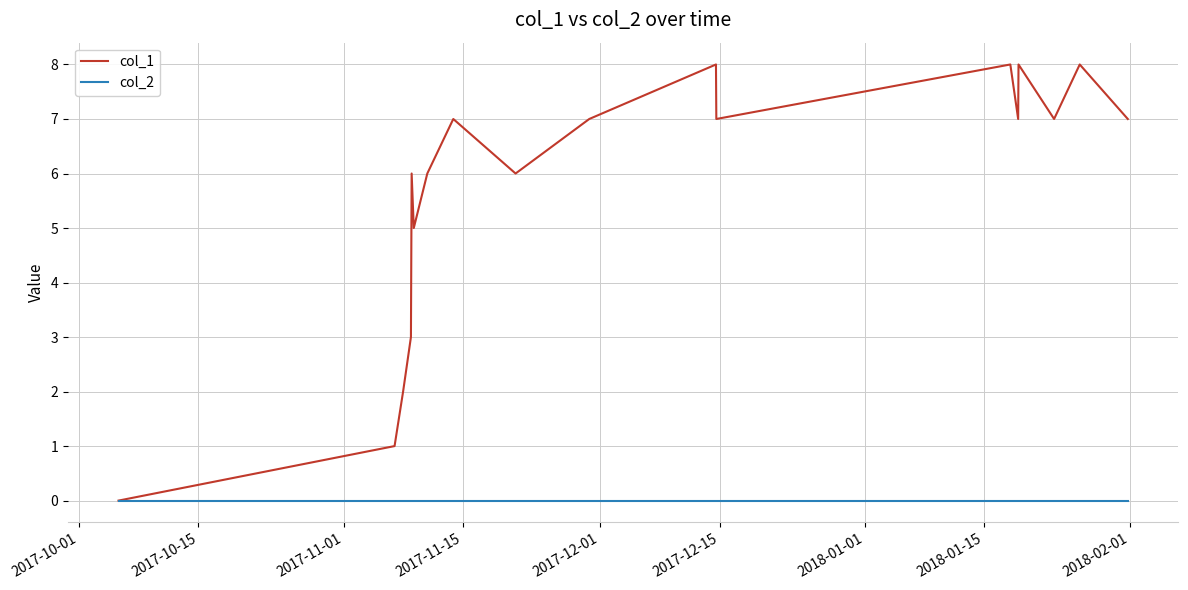

Which series has the largest total across all categories?

col_1